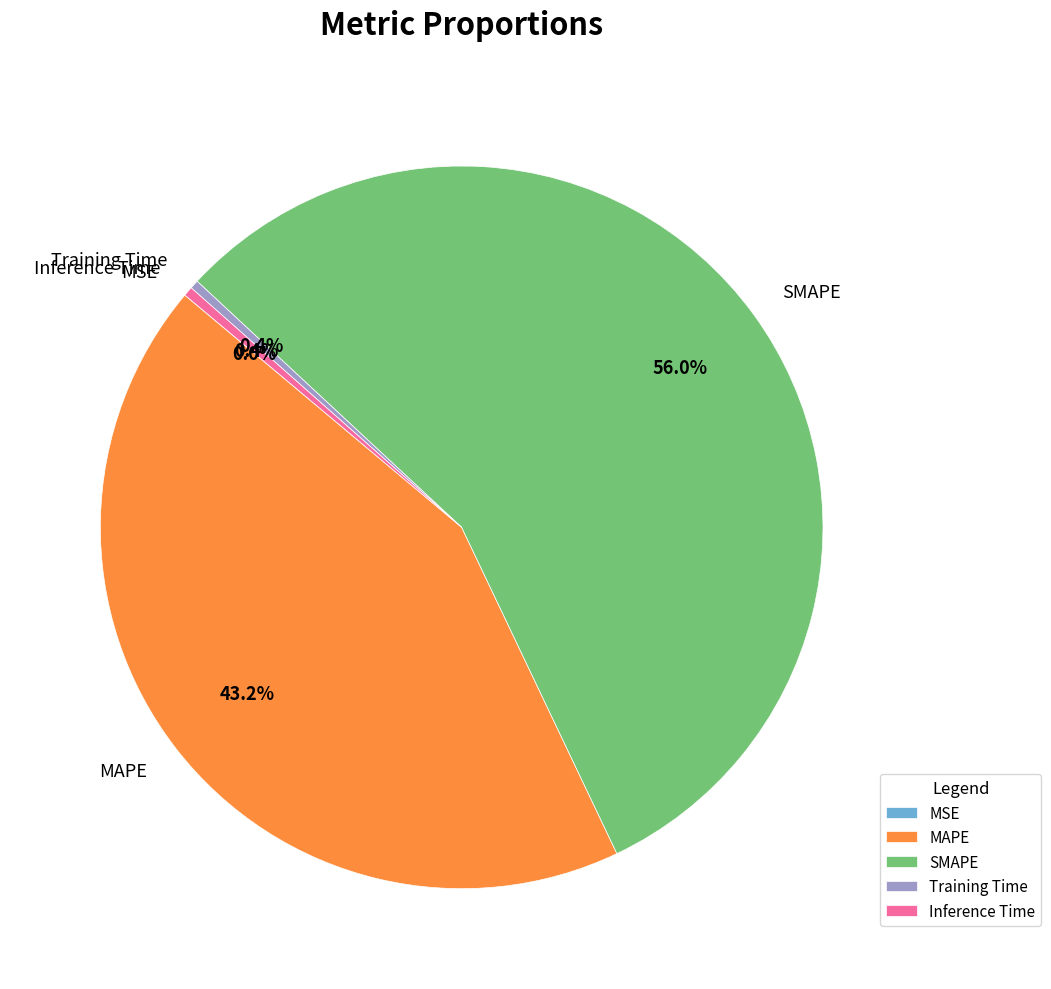

Does SMAPE account for over 50% of the chart?

Yes